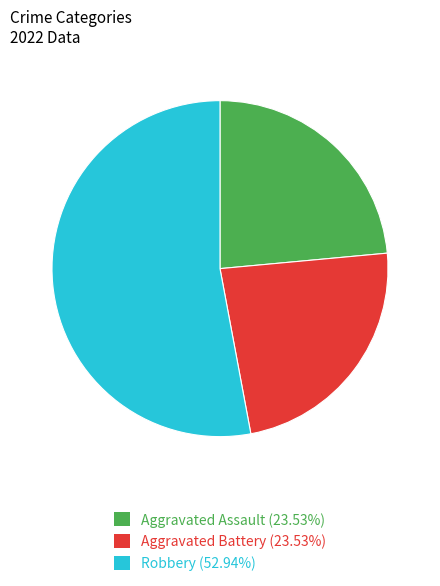

Is there any slice that represents more than half of the pie?

Yes